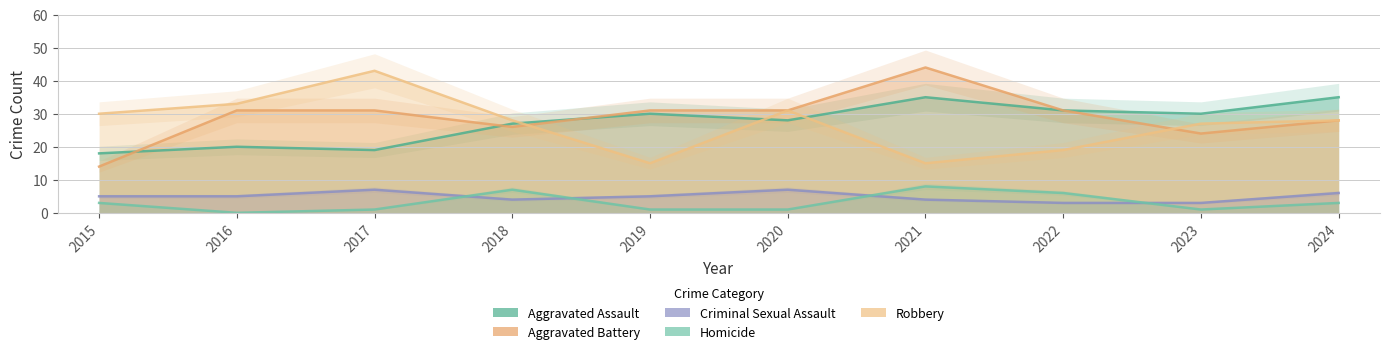

What is the sum of all Criminal Sexual Assault values?

49